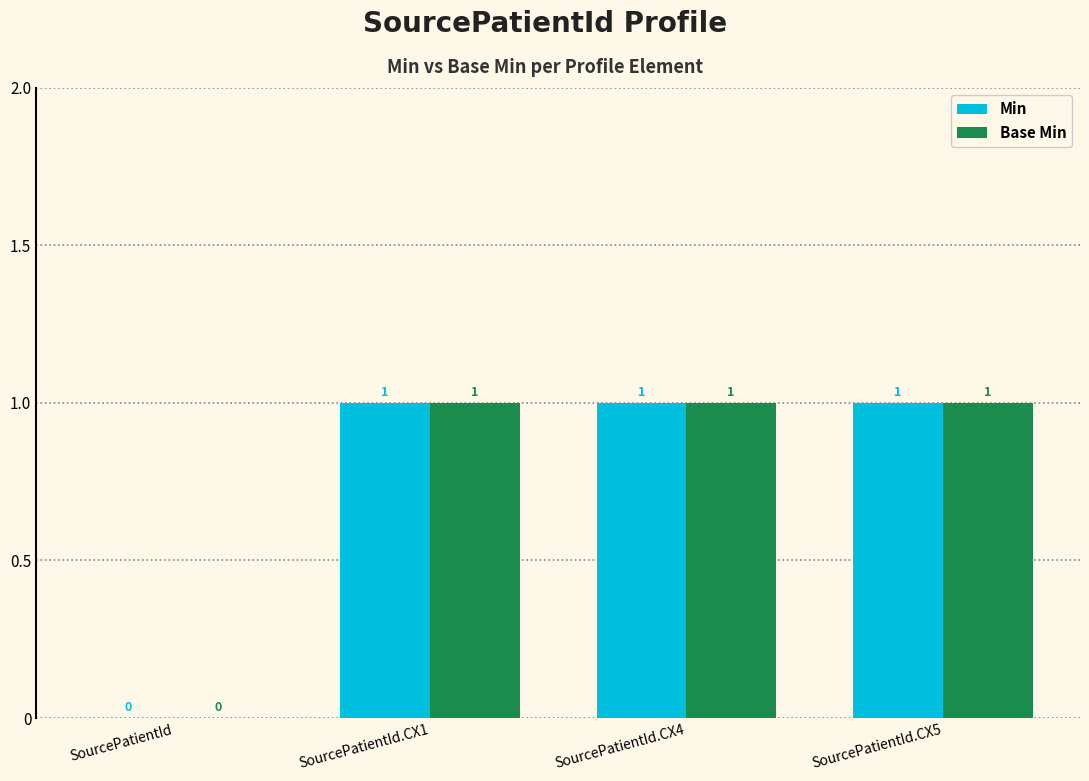

True or false: Base Min has a value of 1 at SourcePatientId.CX5.

True